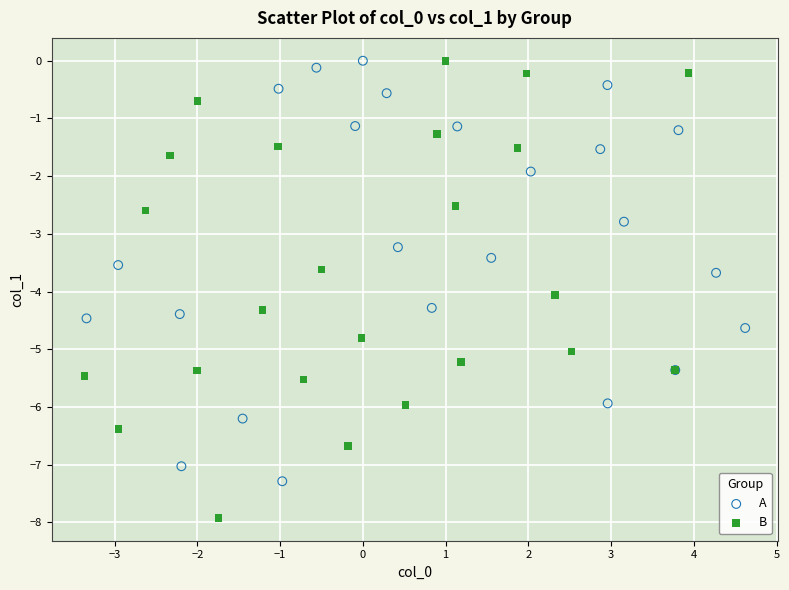

Which series contains the lowest Y value?

B